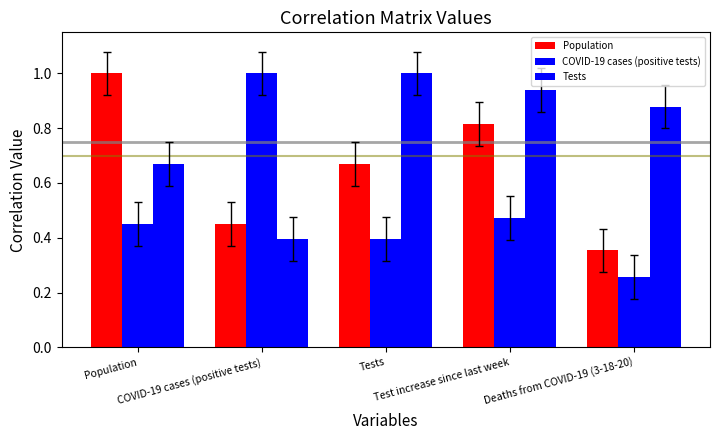

What is the minimum value shown in the chart?

0.3